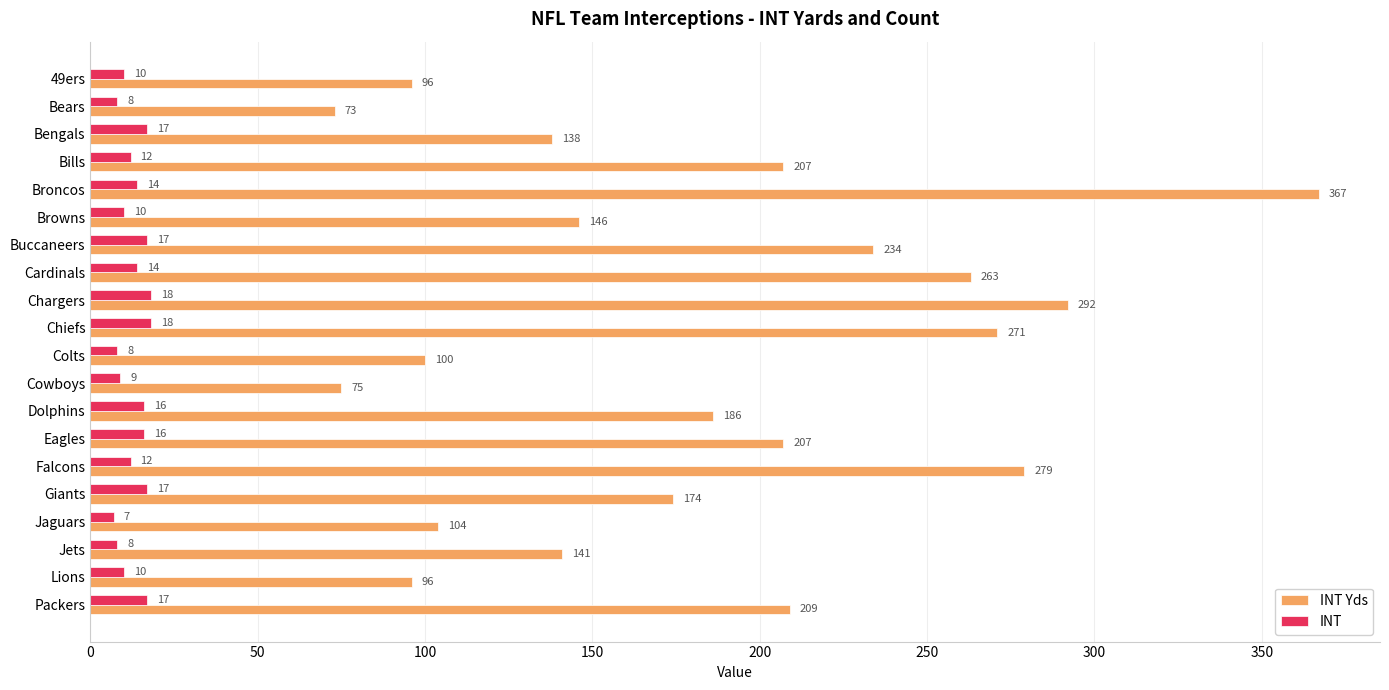

The INT Yds series shows 367 at Broncos. True or false?

True